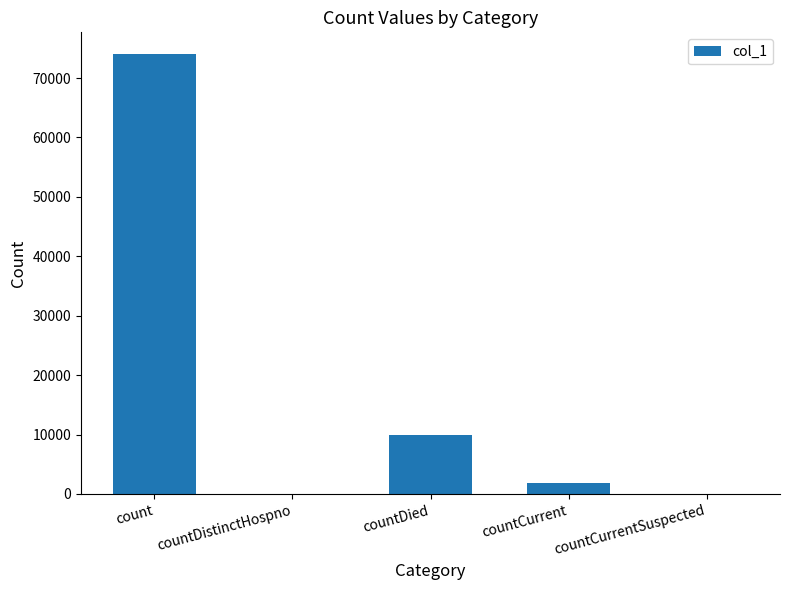

Which has a higher value, countCurrentSuspected or countDied?

countDied